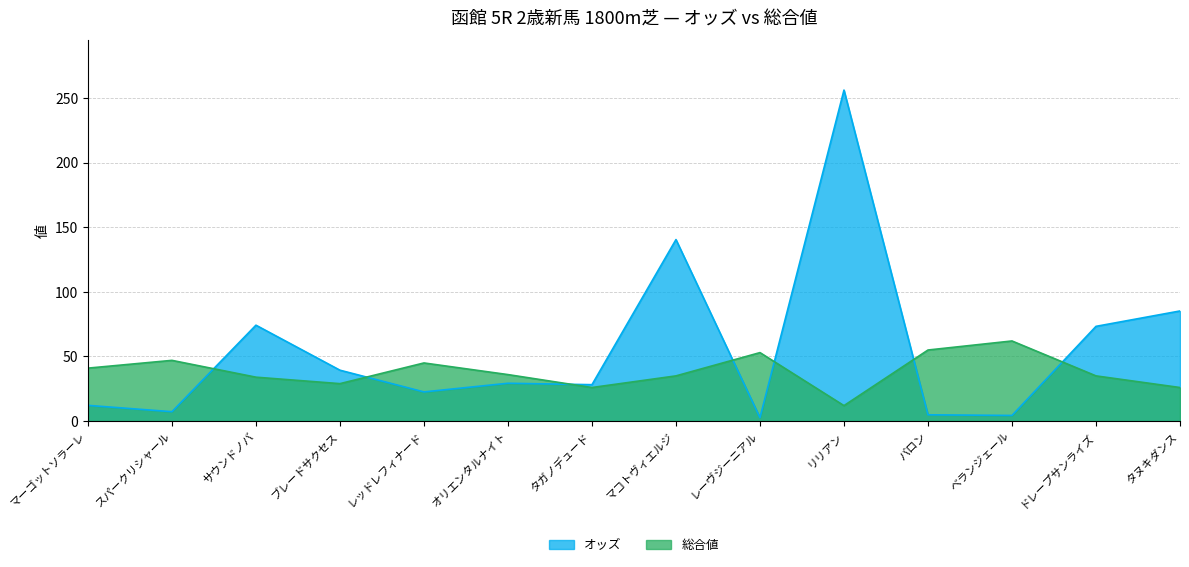

Where is 総合値 nearest to the value 37?

オリエンタルナイト